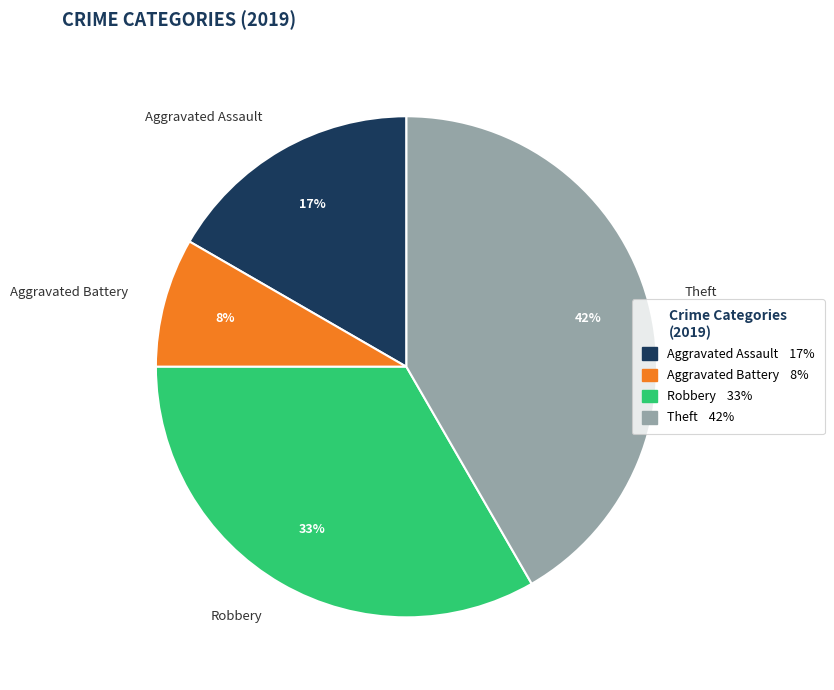

Rank the categories by value from lowest to highest.

Aggravated Battery, Aggravated Assault, Robbery, Theft